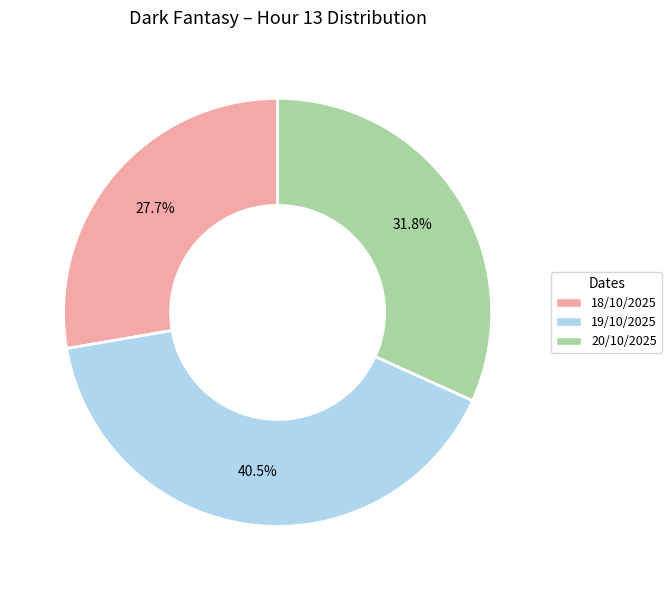

Count the number of slices in the pie.

3